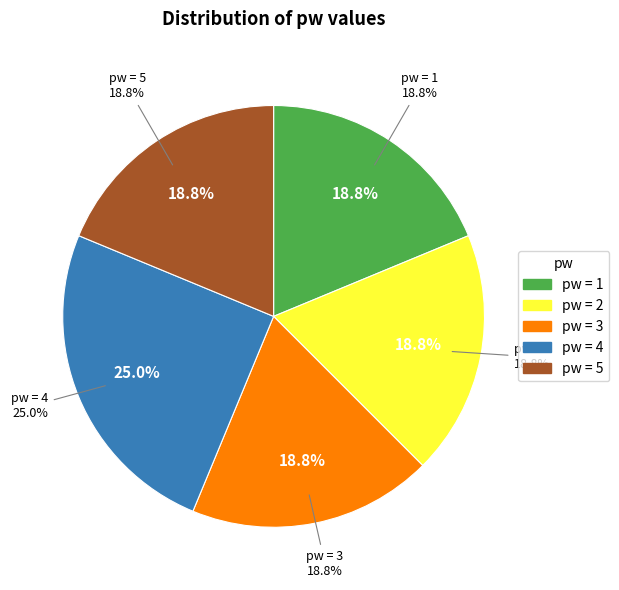

To the nearest percent, what percentage of the pie is 1?

19%